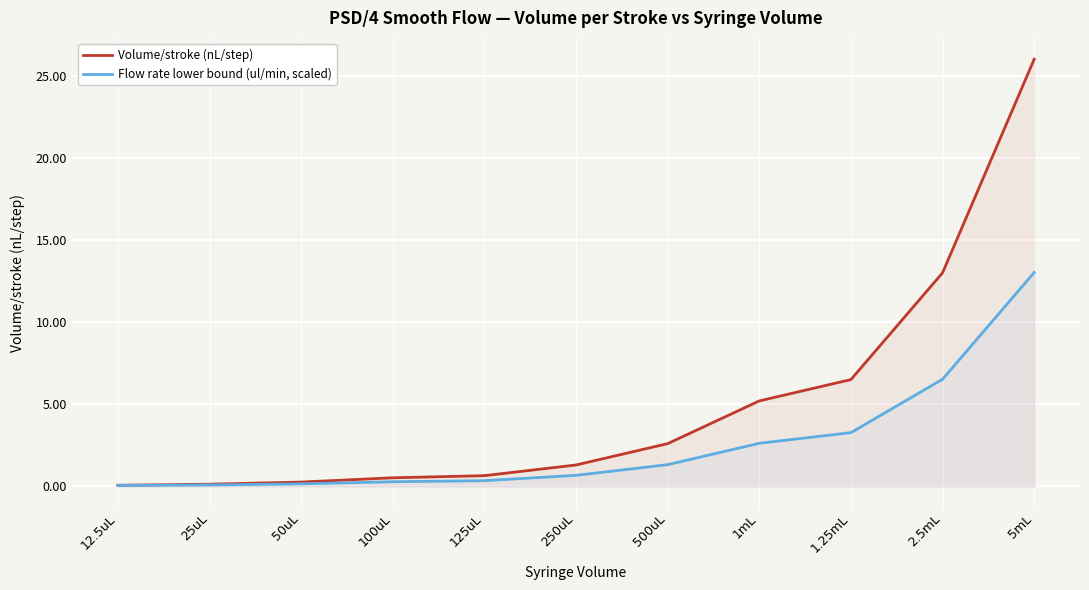

What is the value of the Flow rate lower bound (ul/min, scaled) point at the 3rd from the left?

0.2